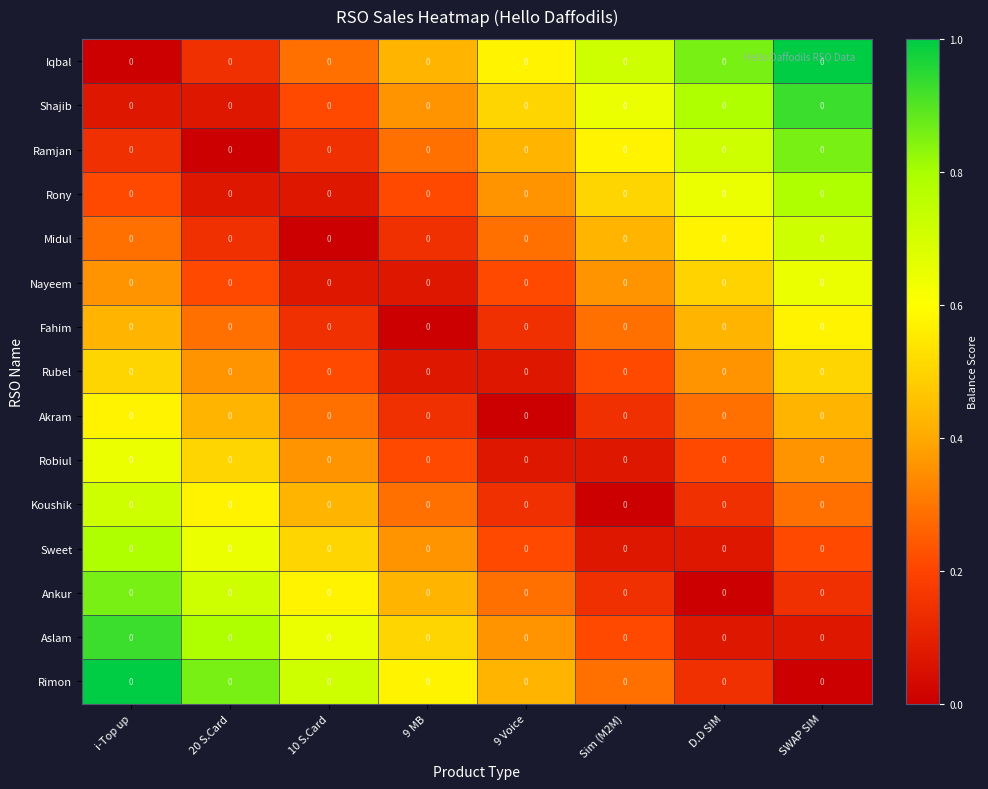

What is the difference between the maximum and minimum values in the Koushik series?

0.7